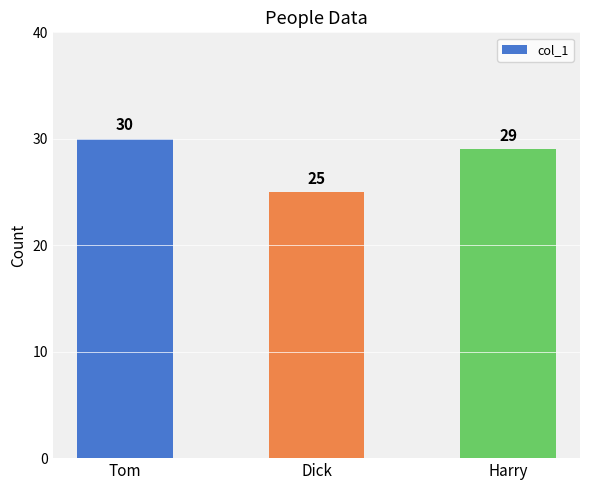

What is the greatest value displayed?

30